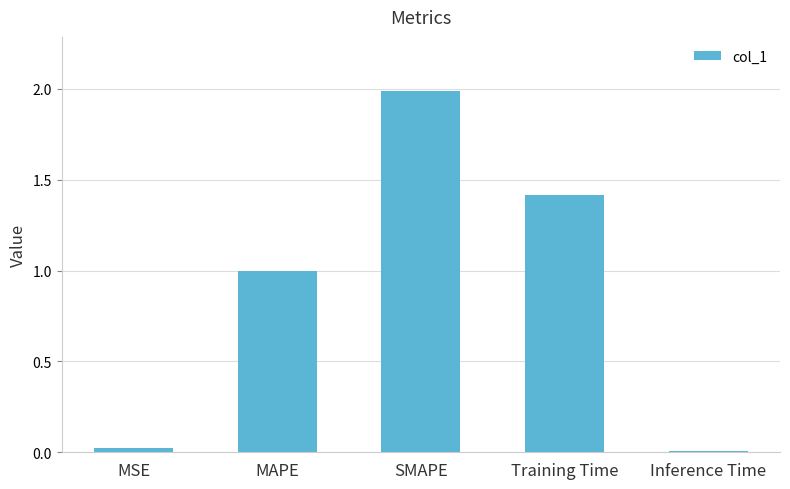

Count the number of categories in the chart.

5